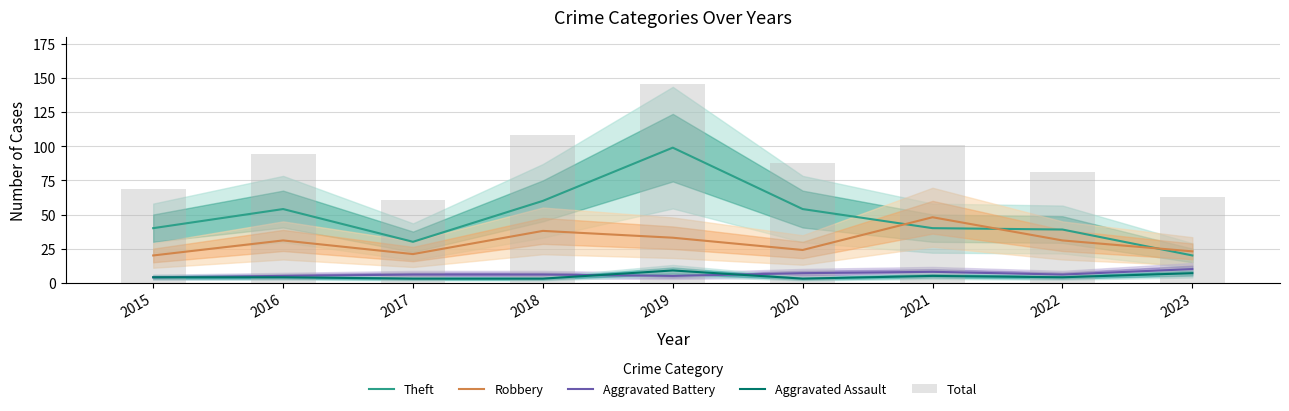

Rank the series by their maximum value, from highest to lowest.

Total, Theft, Robbery, Aggravated Battery, Aggravated Assault